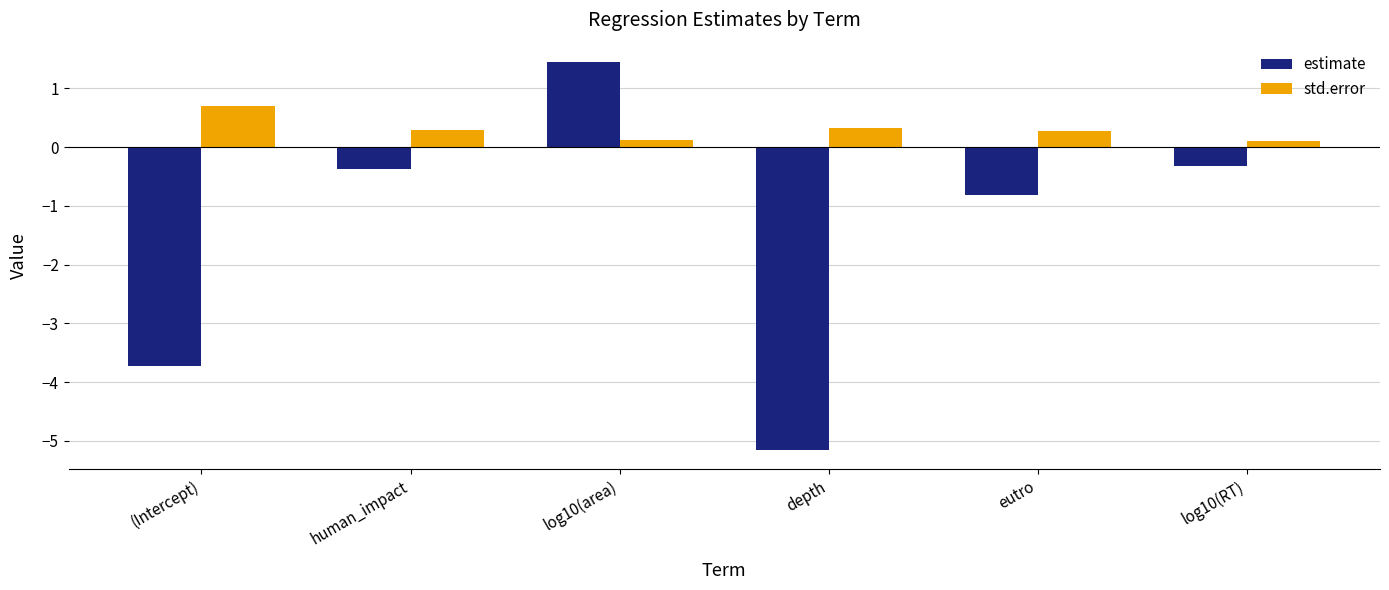

Rank the series at depth from lowest to highest value.

estimate, std.error